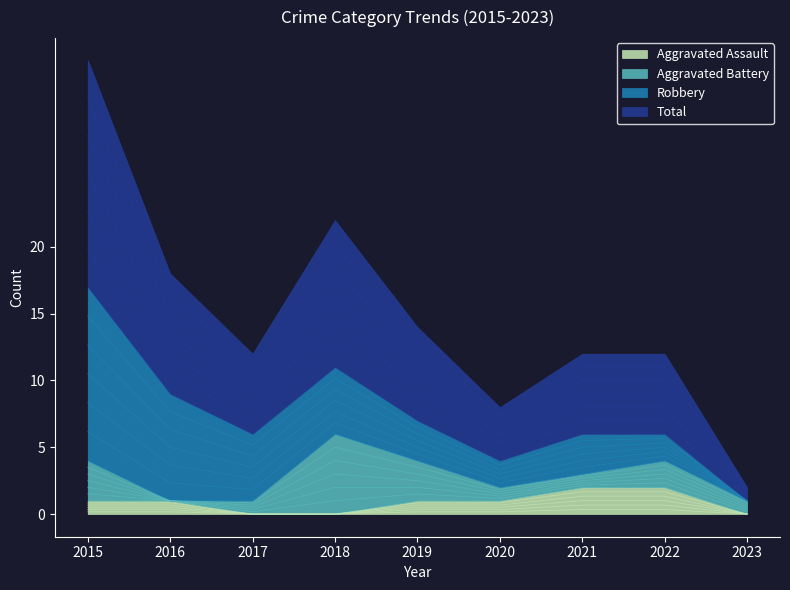

Is the value of Total at 2021 greater than the value of Aggravated Assault at 2022?

Yes